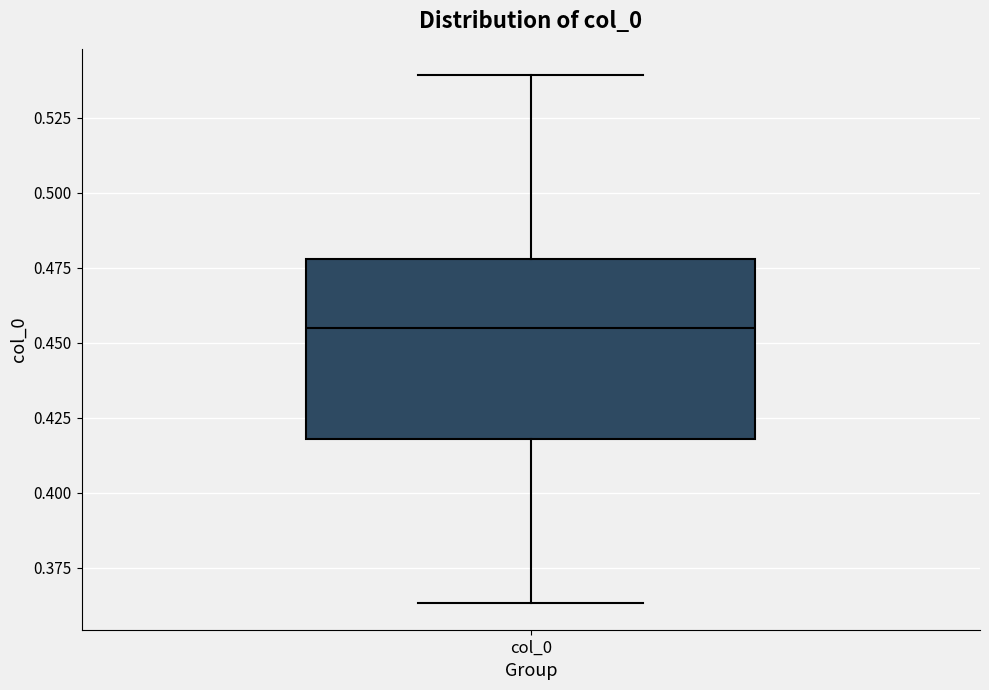

Read this box plot against the y-axis: the position of the median line, the range covered by the box, and the ends of both whiskers. The values are not printed on the chart, so give them approximately, as read against the axis.

median 0.455, box 0.420 to 0.480, whiskers 0.365 to 0.540